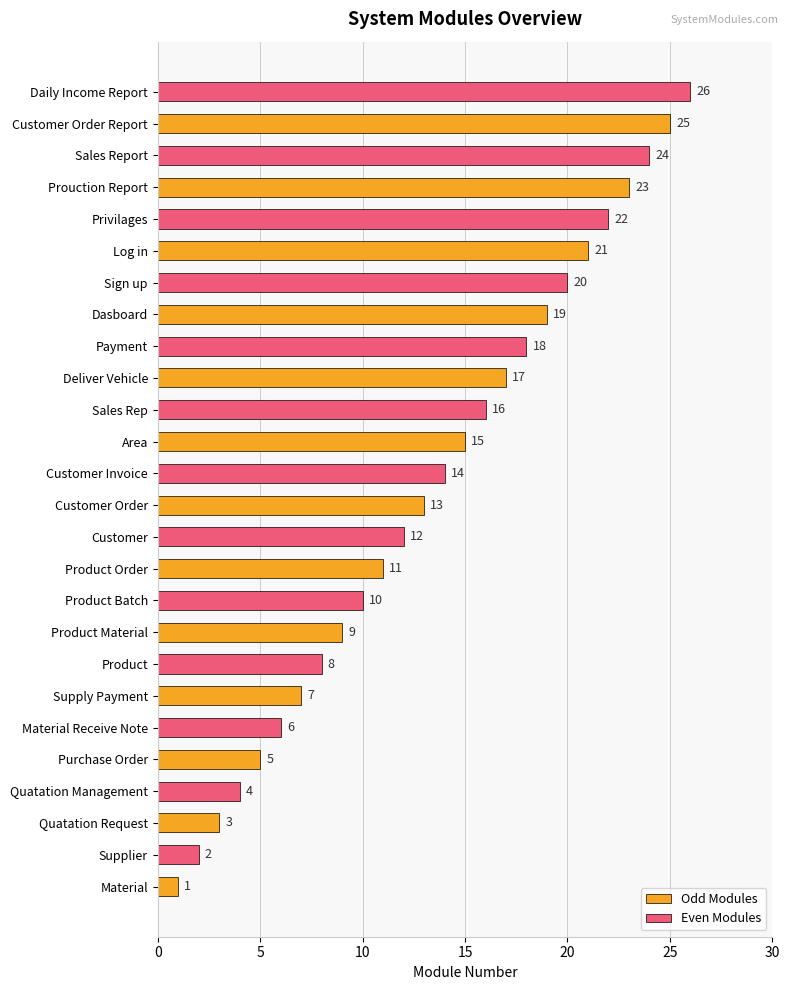

How many data points does each series have?

26